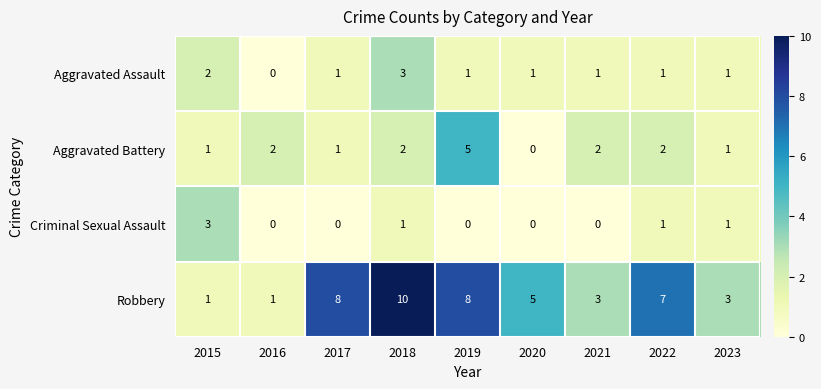

What is the sum of the Aggravated Battery values at 2015 and 2021?

3